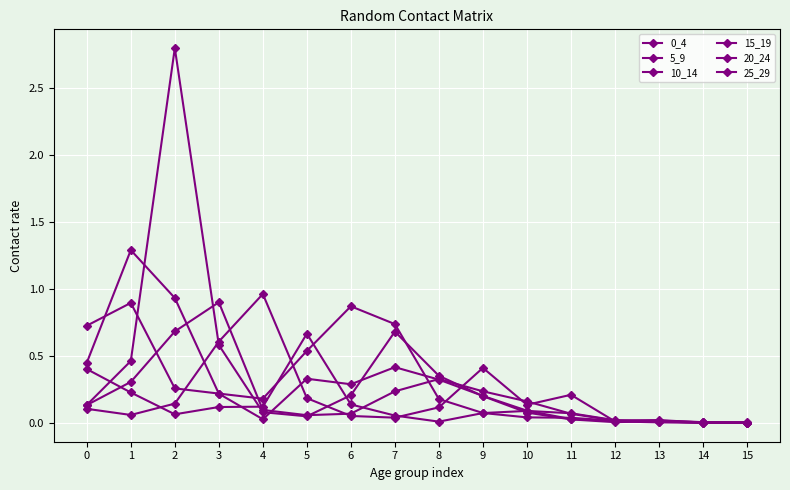

Reading left to right, list all the values displayed in this chart.

0_4: 0=0.7	1=0.9	2=0.3	3=0.2	4=0.2	5=0.5	6=0.9	7=0.7	8=0.2	9=0.1	10=0.0	11=0.0	12=0.0	13=0.0	14=0.0	15=0.0
5_9: 0=0.5	1=1.3	2=0.9	3=0.2	4=0.0	5=0.3	6=0.3	7=0.4	8=0.3	9=0.2	10=0.1	11=0.0	12=0.0	13=0.0	14=0.0	15=0.0
10_14: 0=0.1	1=0.5	2=2.8	3=0.6	4=0.1	5=0.1	6=0.2	7=0.7	8=0.4	9=0.2	10=0.1	11=0.0	12=0.0	13=0.0	14=0.0	15=0.0
15_19: 0=0.1	1=0.3	2=0.7	3=0.9	4=0.1	5=0.1	6=0.1	7=0.2	8=0.3	9=0.2	10=0.2	11=0.1	12=0.0	13=0.0	14=0.0	15=0.0
20_24: 0=0.1	1=0.1	2=0.1	3=0.6	4=1.0	5=0.2	6=0.1	7=0.0	8=0.1	9=0.4	10=0.1	11=0.2	12=0.0	13=0.0	14=0.0	15=0.0
25_29: 0=0.4	1=0.2	2=0.1	3=0.1	4=0.1	5=0.7	6=0.1	7=0.1	8=0.0	9=0.1	10=0.1	11=0.1	12=0.0	13=0.0	14=0.0	15=0.0